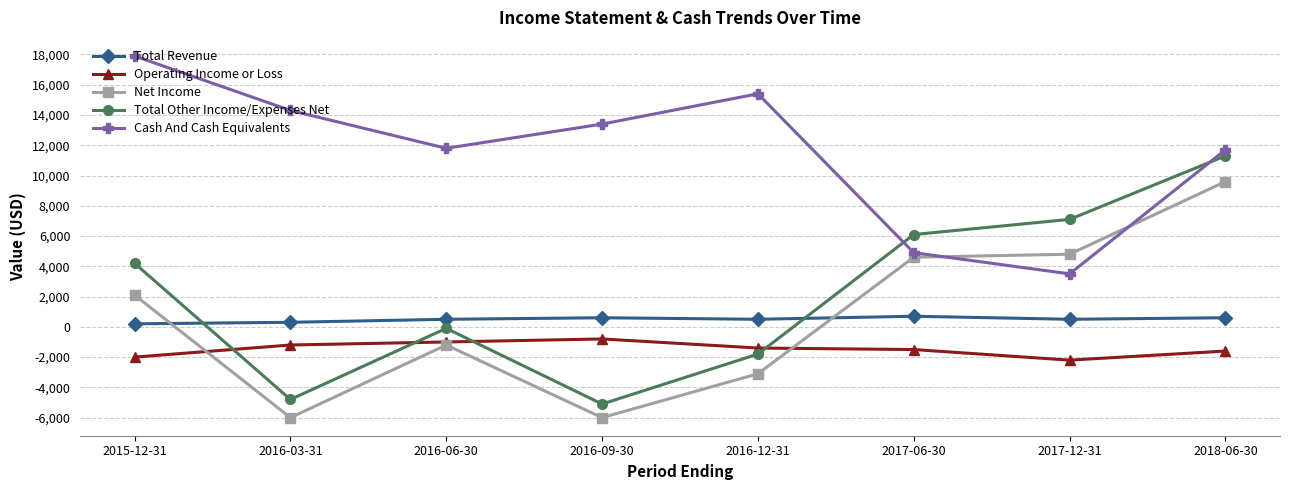

What is the maximum value shown in the chart?

17900